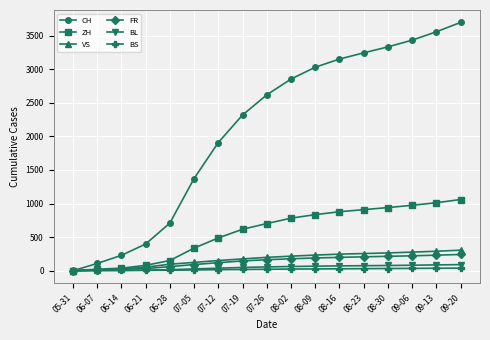

Which series has the largest range (max minus min)?

CH